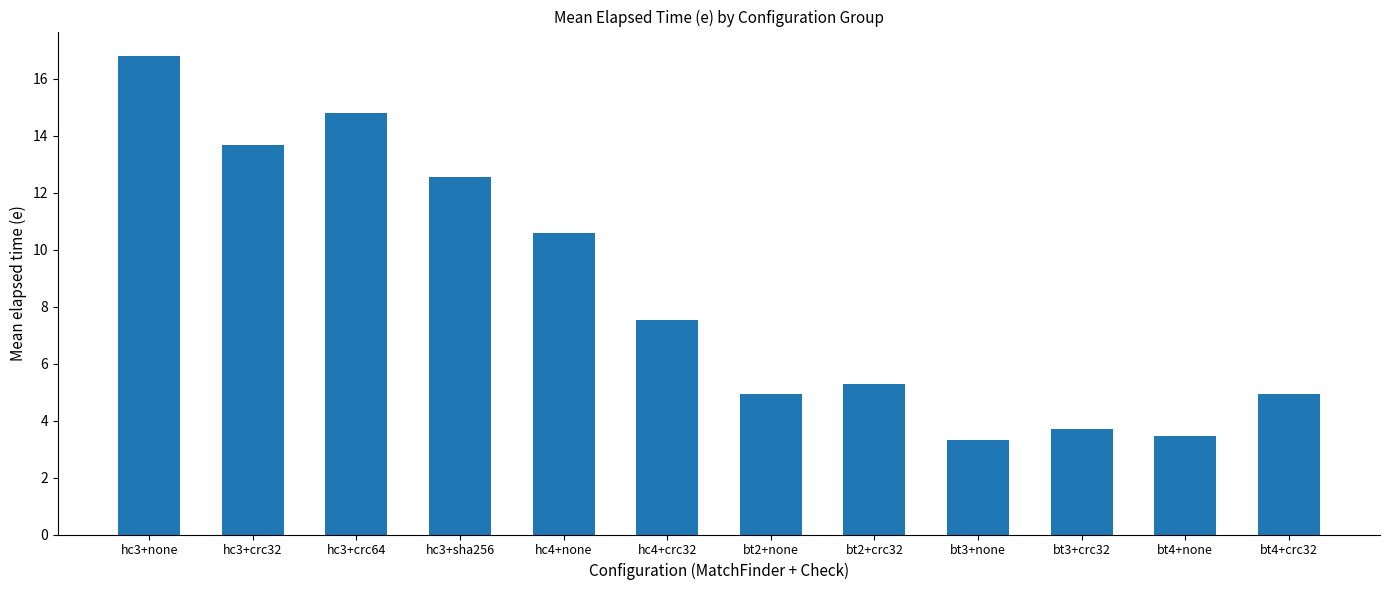

What value does the data have at hc3+none?

16.8